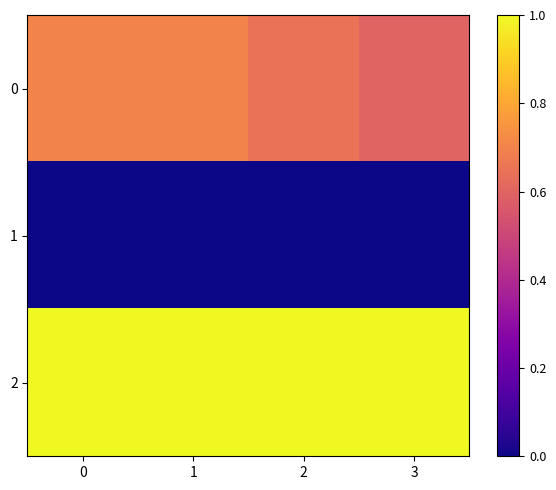

Reading left to right, transcribe all the data shown in this chart.

0: 0=0.7	1=0.7	2=0.6	3=0.6
1: 0=0.0	1=0.0	2=0.0	3=0.0
2: 0=1.0	1=1.0	2=1.0	3=1.0